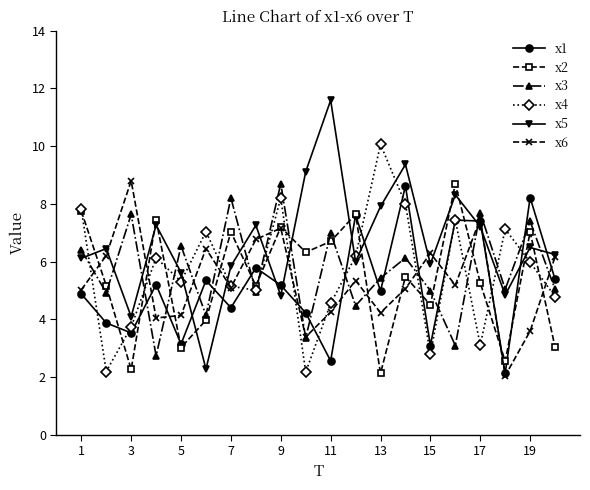

What is the minimum value shown in the chart?

2.0